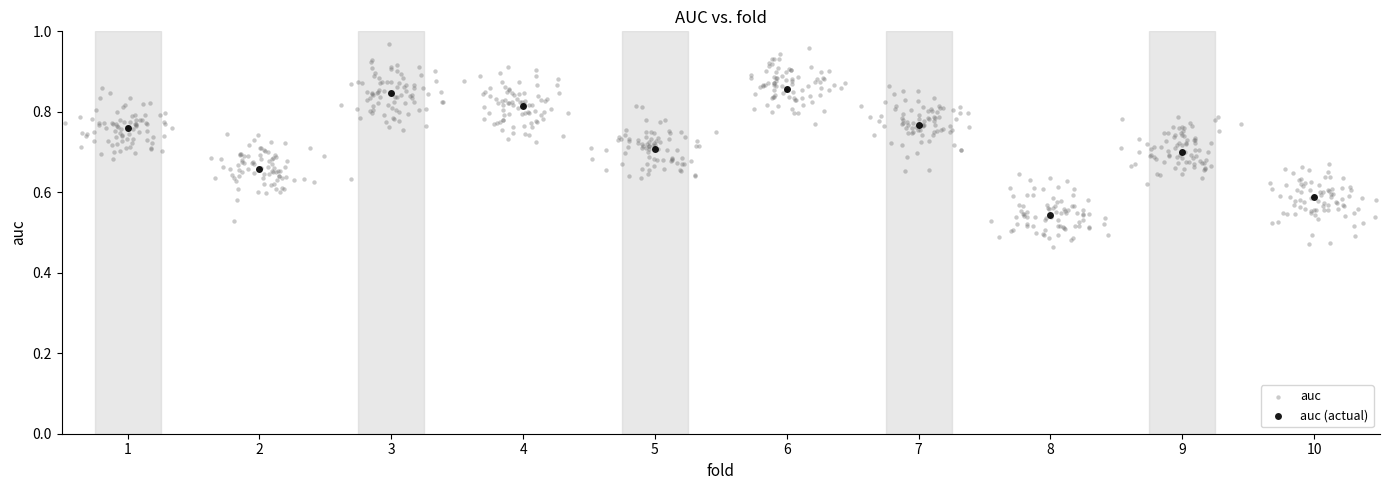

Which series has the largest Y range (max minus min)?

auc